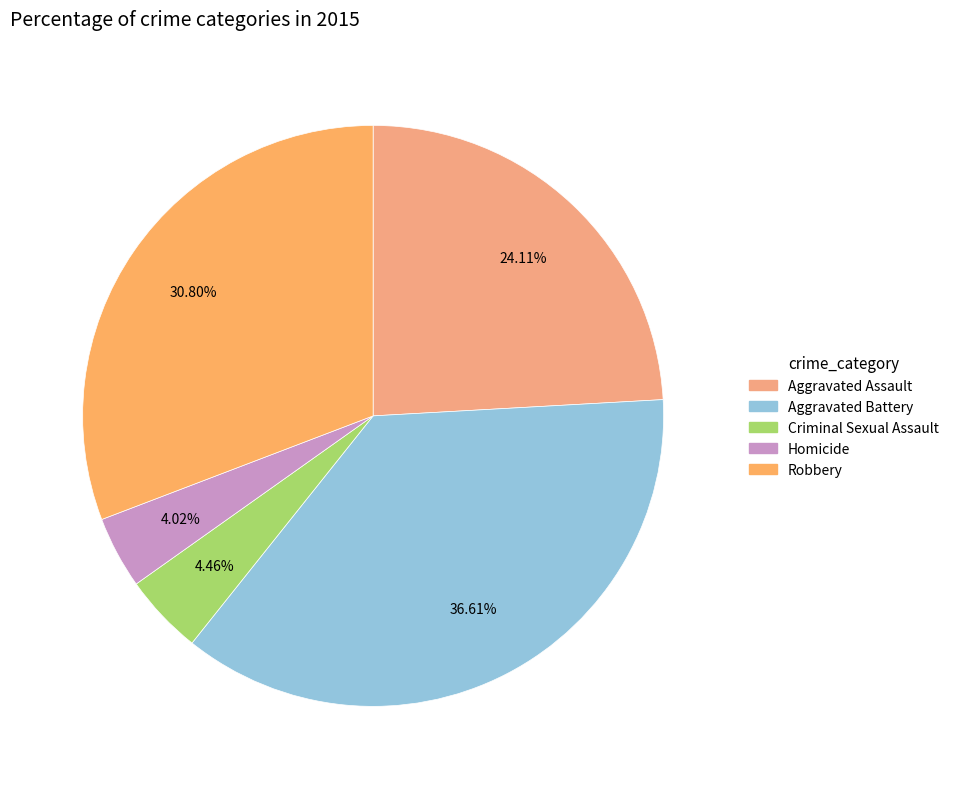

To the nearest percent, what is the difference between the Robbery and Criminal Sexual Assault slice percentages?

26%